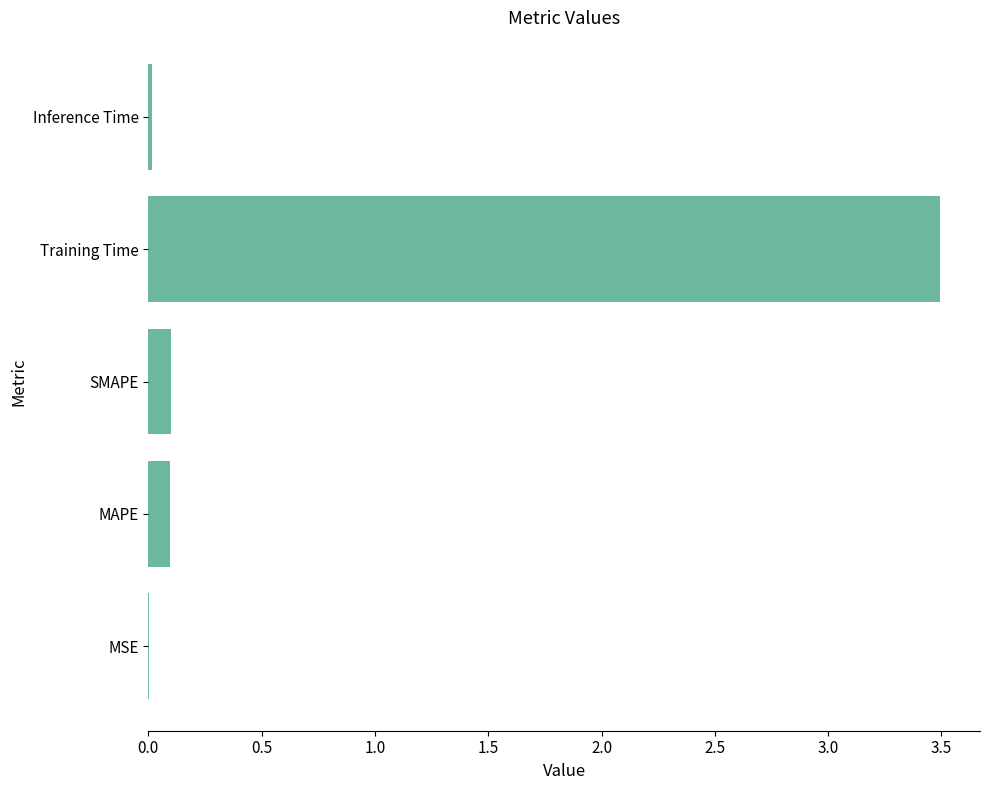

What is the sum of all values?

3.7